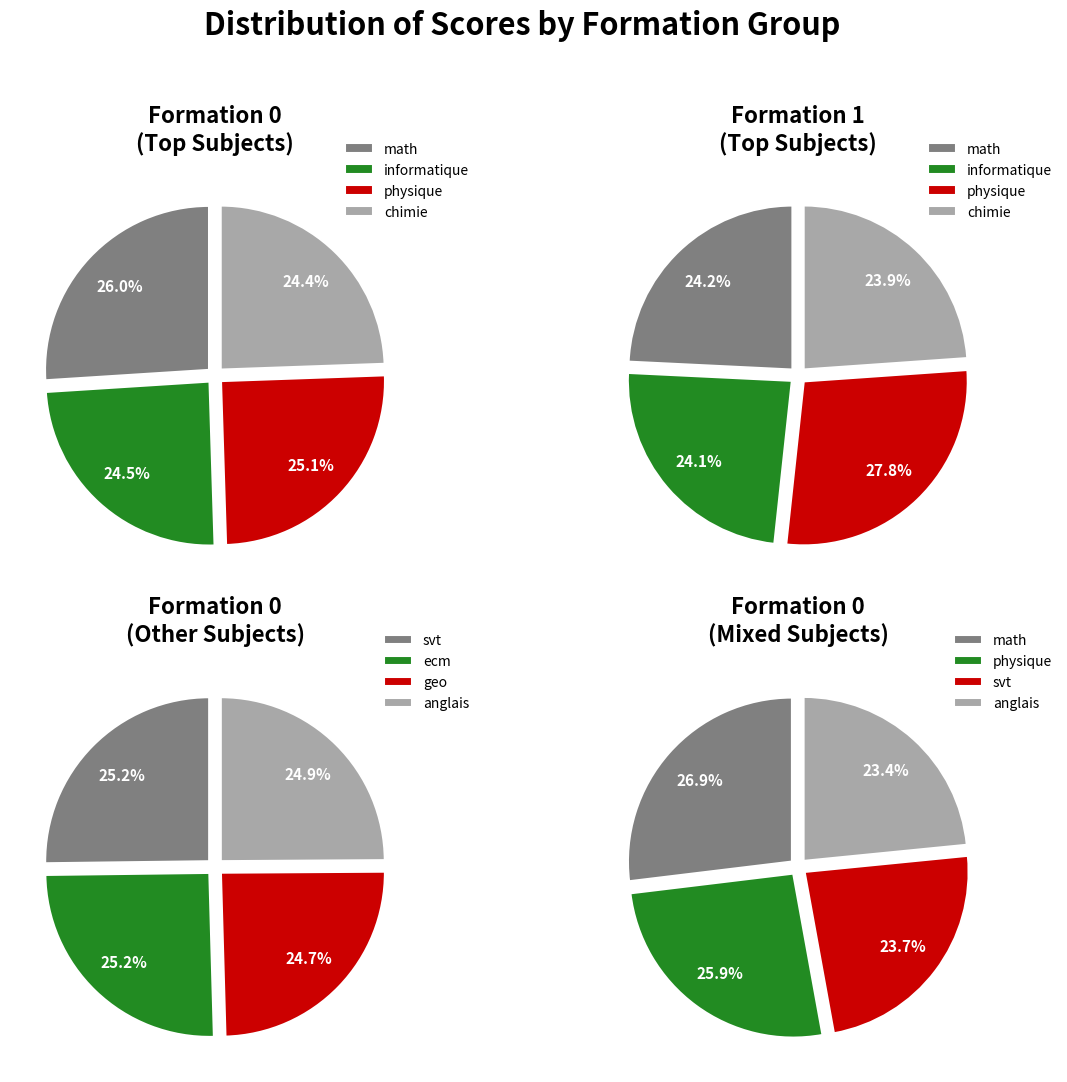

Is the sum of informatique and math greater than half?

No